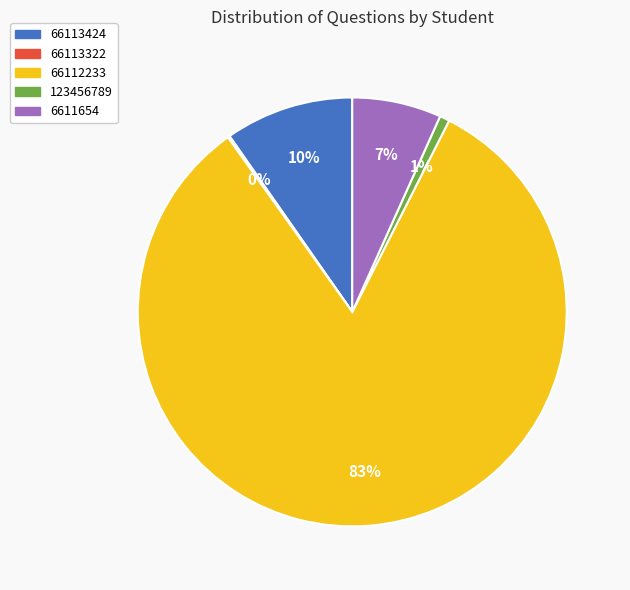

Is it true that 6611654 is 18% of the pie?

False